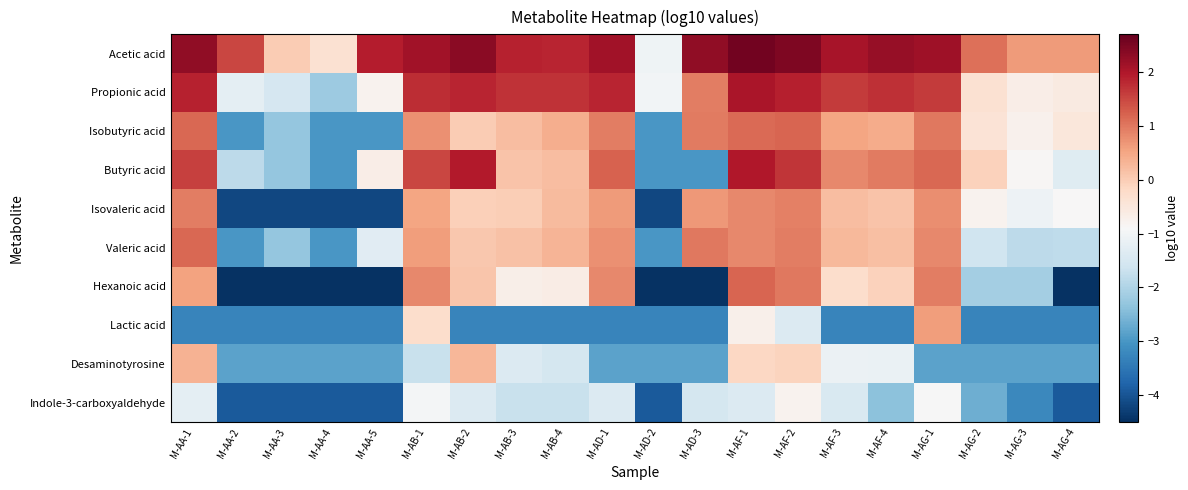

Reading left to right, list all the values displayed in this chart.

Acetic acid: M-AA-1=2.3	M-AA-2=1.5	M-AA-3=0.0	M-AA-4=-0.4	M-AA-5=1.9	M-AB-1=2.1	M-AB-2=2.4	M-AB-3=1.9	M-AB-4=1.8	M-AD-1=2.1	M-AD-2=-1.1	M-AD-3=2.3	M-AF-1=2.6	M-AF-2=2.5	M-AF-3=2.1	M-AF-4=2.2	M-AG-1=2.1	M-AG-2=1.1	M-AG-3=0.6	M-AG-4=0.6
Propionic acid: M-AA-1=1.9	M-AA-2=-1.3	M-AA-3=-1.5	M-AA-4=-2.2	M-AA-5=-0.8	M-AB-1=1.7	M-AB-2=1.8	M-AB-3=1.7	M-AB-4=1.7	M-AD-1=1.8	M-AD-2=-1.0	M-AD-3=0.9	M-AF-1=2.0	M-AF-2=1.9	M-AF-3=1.6	M-AF-4=1.7	M-AG-1=1.6	M-AG-2=-0.4	M-AG-3=-0.7	M-AG-4=-0.6
Isobutyric acid: M-AA-1=1.2	M-AA-2=-3.0	M-AA-3=-2.3	M-AA-4=-3.0	M-AA-5=-3.0	M-AB-1=0.7	M-AB-2=0.0	M-AB-3=0.2	M-AB-4=0.4	M-AD-1=0.9	M-AD-2=-3.0	M-AD-3=1.0	M-AF-1=1.1	M-AF-2=1.2	M-AF-3=0.5	M-AF-4=0.4	M-AG-1=1.0	M-AG-2=-0.4	M-AG-3=-0.7	M-AG-4=-0.5
Butyric acid: M-AA-1=1.6	M-AA-2=-1.9	M-AA-3=-2.3	M-AA-4=-3.0	M-AA-5=-0.7	M-AB-1=1.5	M-AB-2=2.0	M-AB-3=0.1	M-AB-4=0.2	M-AD-1=1.2	M-AD-2=-3.0	M-AD-3=-3.0	M-AF-1=2.0	M-AF-2=1.7	M-AF-3=0.8	M-AF-4=1.0	M-AG-1=1.2	M-AG-2=-0.1	M-AG-3=-0.9	M-AG-4=-1.4
Isovaleric acid: M-AA-1=0.9	M-AA-2=-4.2	M-AA-3=-4.2	M-AA-4=-4.2	M-AA-5=-4.2	M-AB-1=0.5	M-AB-2=-0.1	M-AB-3=-0.0	M-AB-4=0.2	M-AD-1=0.6	M-AD-2=-4.2	M-AD-3=0.7	M-AF-1=0.8	M-AF-2=0.9	M-AF-3=0.2	M-AF-4=0.1	M-AG-1=0.8	M-AG-2=-0.8	M-AG-3=-1.1	M-AG-4=-0.9
Valeric acid: M-AA-1=1.2	M-AA-2=-3.0	M-AA-3=-2.3	M-AA-4=-3.0	M-AA-5=-1.3	M-AB-1=0.6	M-AB-2=0.1	M-AB-3=0.2	M-AB-4=0.3	M-AD-1=0.7	M-AD-2=-3.0	M-AD-3=1.0	M-AF-1=0.8	M-AF-2=0.9	M-AF-3=0.3	M-AF-4=0.2	M-AG-1=0.8	M-AG-2=-1.6	M-AG-3=-1.8	M-AG-4=-1.8
Hexanoic acid: M-AA-1=0.5	M-AA-2=-4.5	M-AA-3=-4.5	M-AA-4=-4.5	M-AA-5=-4.5	M-AB-1=0.8	M-AB-2=0.1	M-AB-3=-0.7	M-AB-4=-0.6	M-AD-1=0.8	M-AD-2=-4.5	M-AD-3=-4.5	M-AF-1=1.2	M-AF-2=1.0	M-AF-3=-0.3	M-AF-4=-0.1	M-AG-1=0.9	M-AG-2=-2.1	M-AG-3=-2.1	M-AG-4=-4.5
Lactic acid: M-AA-1=-3.3	M-AA-2=-3.3	M-AA-3=-3.3	M-AA-4=-3.3	M-AA-5=-3.3	M-AB-1=-0.3	M-AB-2=-3.3	M-AB-3=-3.3	M-AB-4=-3.3	M-AD-1=-3.3	M-AD-2=-3.3	M-AD-3=-3.3	M-AF-1=-0.7	M-AF-2=-1.4	M-AF-3=-3.3	M-AF-4=-3.3	M-AG-1=0.6	M-AG-2=-3.3	M-AG-3=-3.3	M-AG-4=-3.3
Desaminotyrosine: M-AA-1=0.3	M-AA-2=-2.8	M-AA-3=-2.8	M-AA-4=-2.8	M-AA-5=-2.8	M-AB-1=-1.7	M-AB-2=0.3	M-AB-3=-1.4	M-AB-4=-1.5	M-AD-1=-2.8	M-AD-2=-2.8	M-AD-3=-2.8	M-AF-1=-0.2	M-AF-2=-0.1	M-AF-3=-1.1	M-AF-4=-1.1	M-AG-1=-2.8	M-AG-2=-2.8	M-AG-3=-2.8	M-AG-4=-2.8
Indole-3-carboxyaldehyde: M-AA-1=-1.3	M-AA-2=-3.9	M-AA-3=-3.9	M-AA-4=-3.9	M-AA-5=-3.9	M-AB-1=-1.0	M-AB-2=-1.4	M-AB-3=-1.7	M-AB-4=-1.7	M-AD-1=-1.4	M-AD-2=-3.9	M-AD-3=-1.5	M-AF-1=-1.4	M-AF-2=-0.8	M-AF-3=-1.4	M-AF-4=-2.4	M-AG-1=-0.9	M-AG-2=-2.7	M-AG-3=-3.2	M-AG-4=-3.9